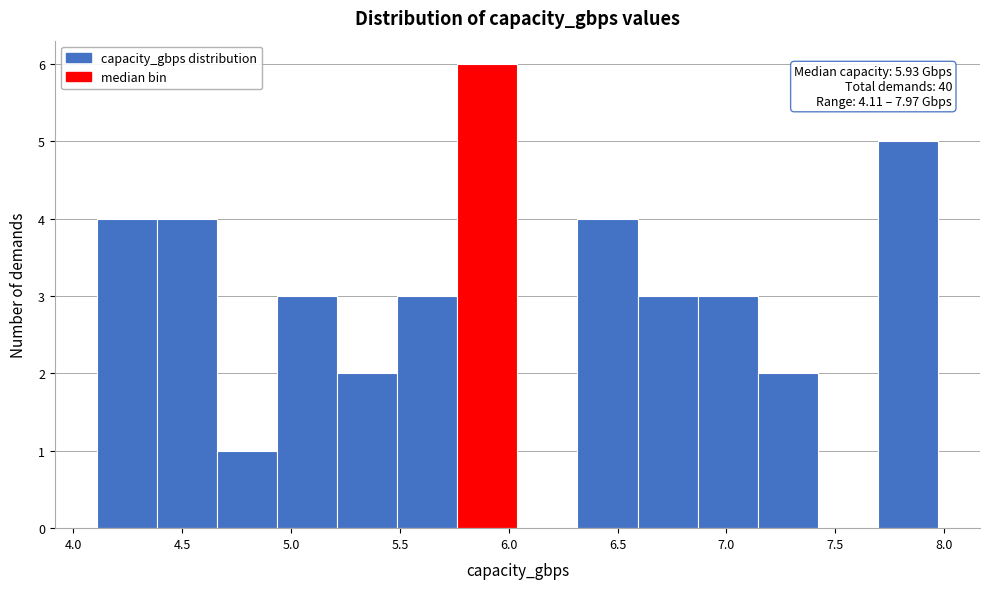

Which range on the x-axis has the tallest bar?

5.75 to 6.05